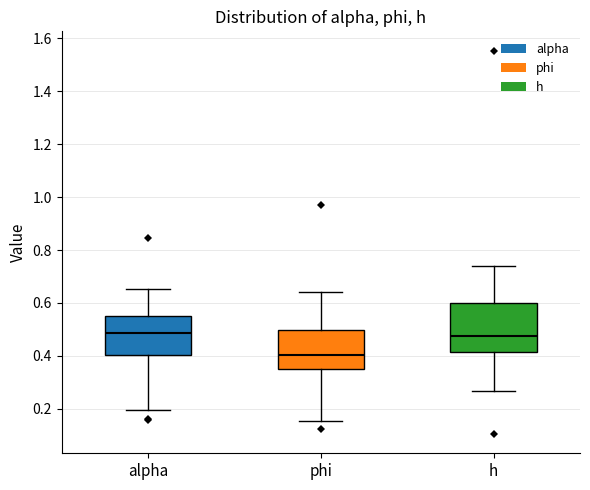

Where does the median line of the box for alpha sit on the y-axis? The values are not printed on the chart, so give them approximately, as read against the axis.

0.48